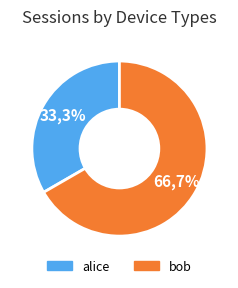

To the nearest percent, what percentage of the pie is alice?

33%